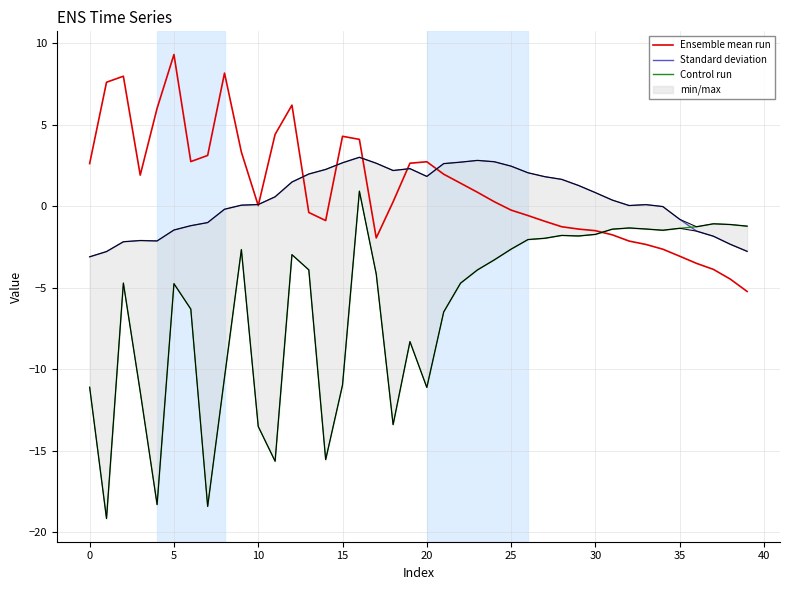

What is the sum of all Control run values?

-247.6